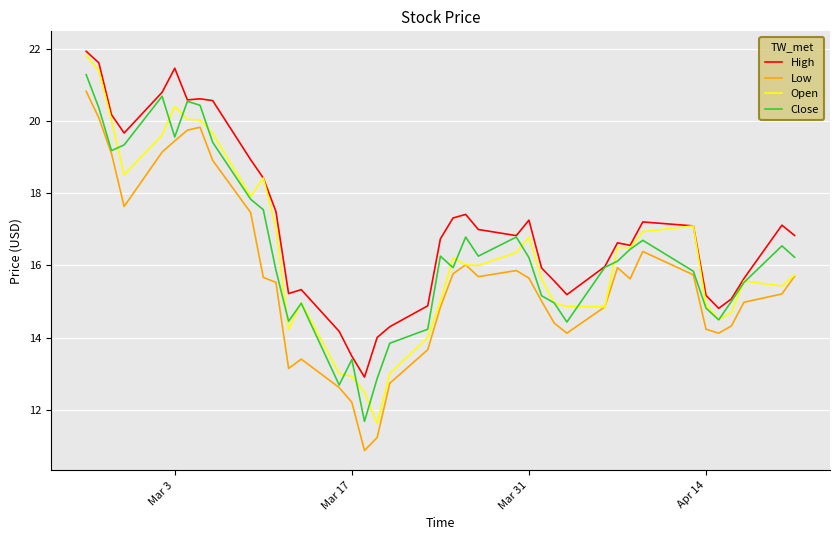

What is the highest value of the Low series?

20.8